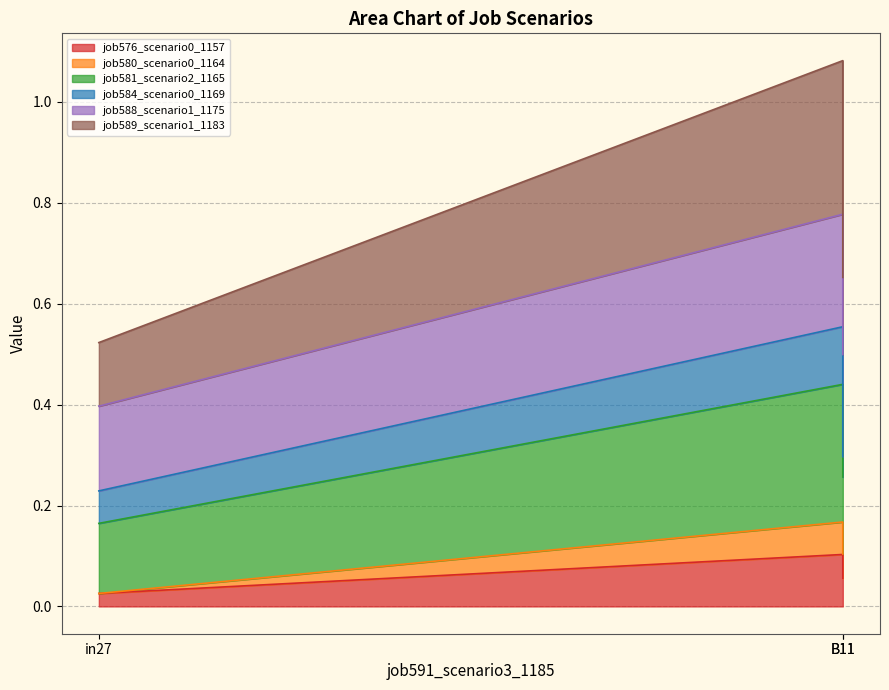

What is the lowest value of the job589_scenario1_1183 series?

0.5